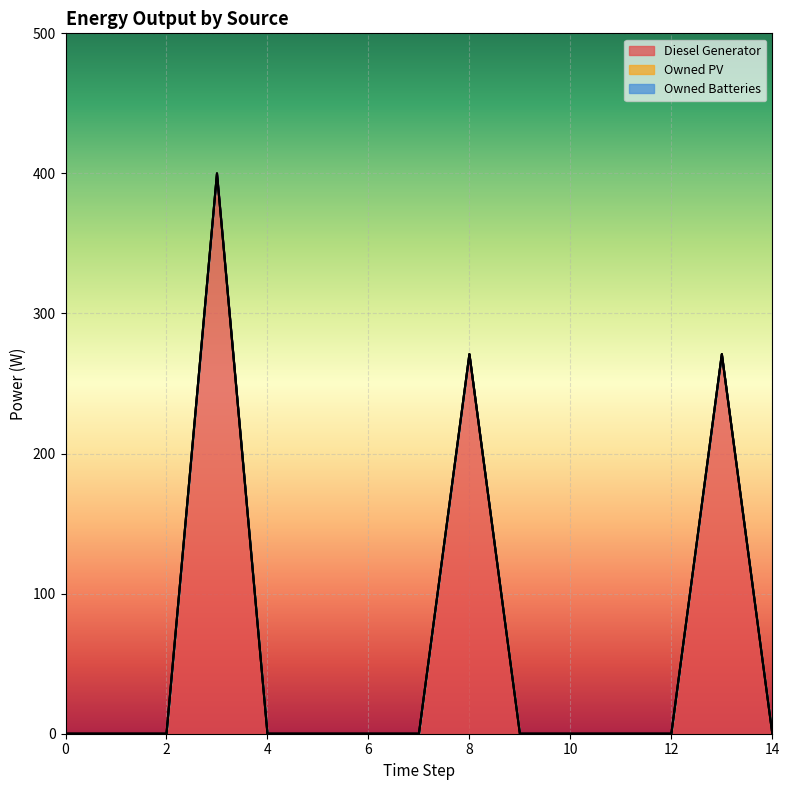

The Diesel Generator series shows -141 at 10. True or false?

False